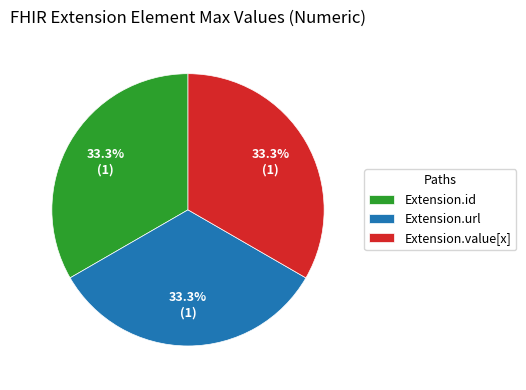

Is there any slice that represents more than half of the pie?

No